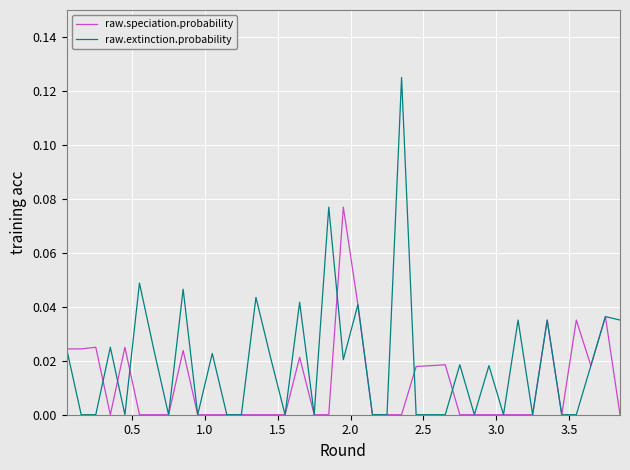

Which series has the widest spread of values?

raw.extinction.probability